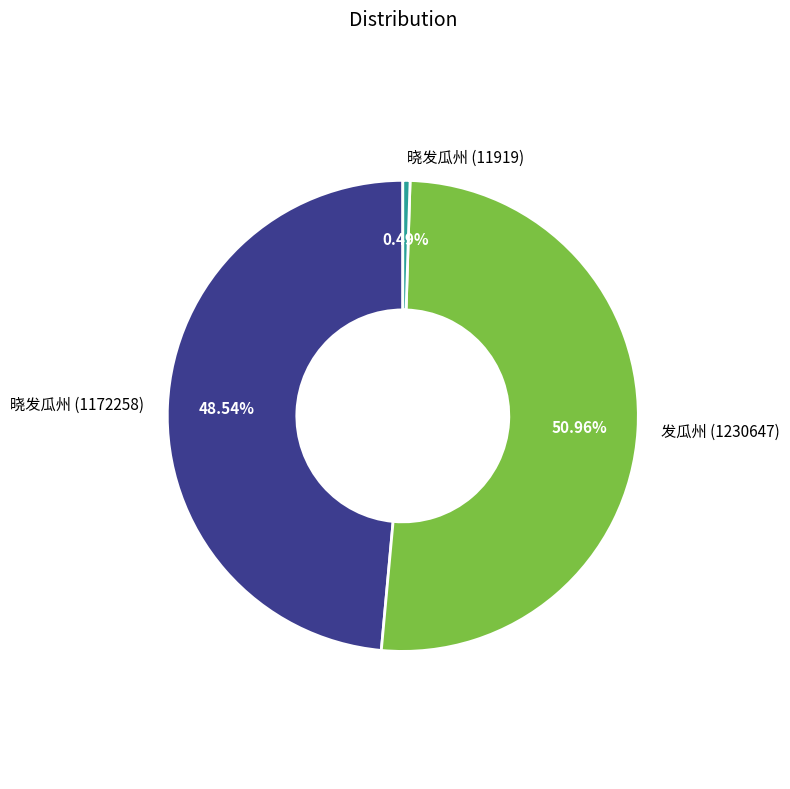

Is the sum of 晓发瓜州 (1172258) and 晓发瓜州 (11919) greater than half?

No